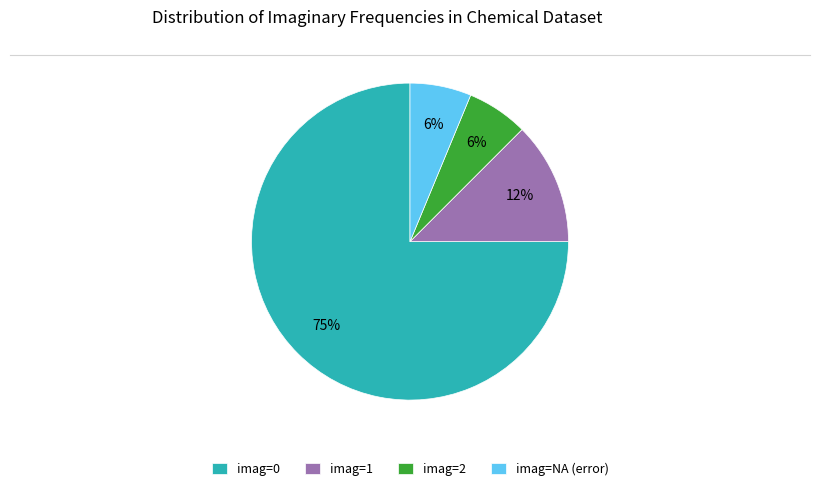

Does imag=2 represent more than half of the total?

No